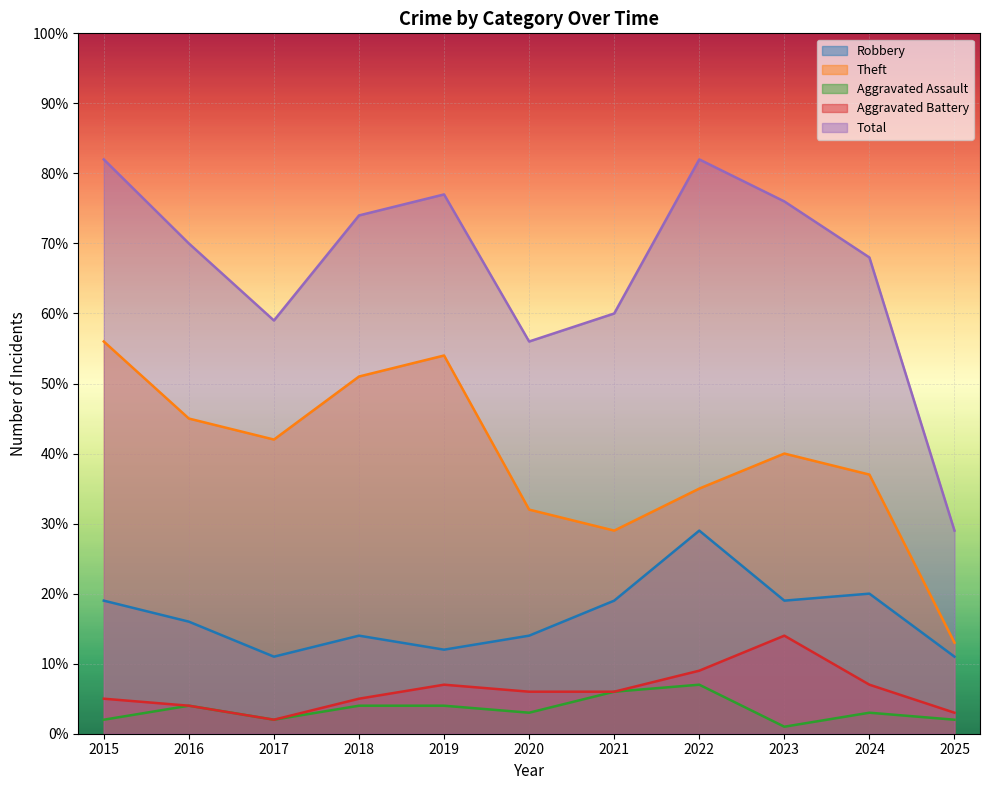

At which category does Robbery reach its first local peak?

2018